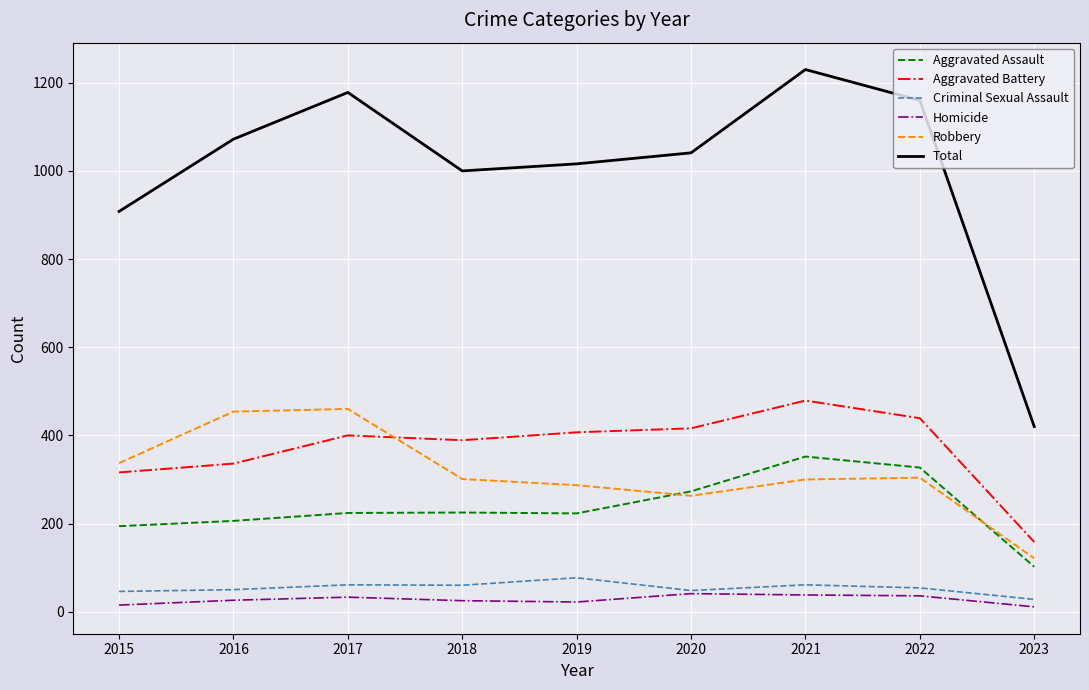

What is the average value of the Robbery series?

314